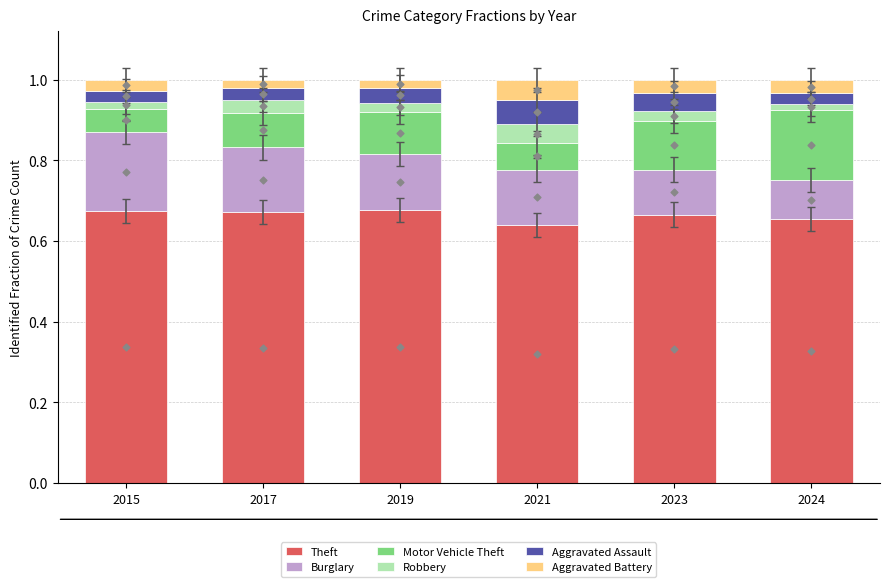

What are all the series names shown in the legend?

Theft, Burglary, Motor Vehicle Theft, Robbery, Aggravated Assault, Aggravated Battery